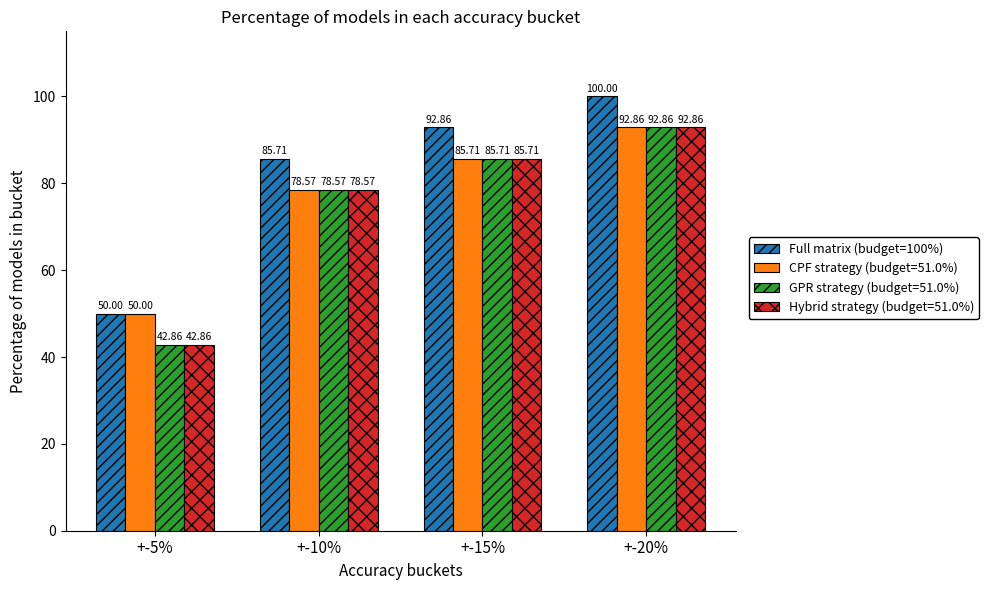

At which category does the chart reach its minimum across all series?

+-5%